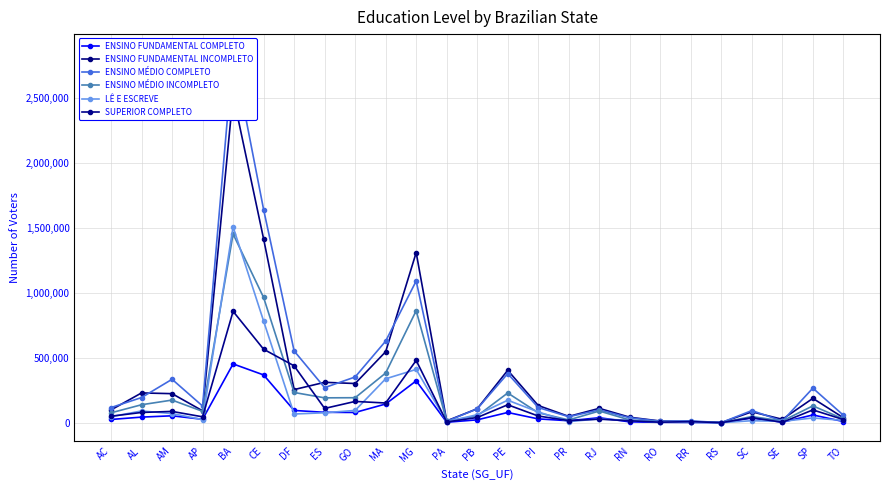

Which series has the widest spread of values?

ENSINO MÉDIO COMPLETO